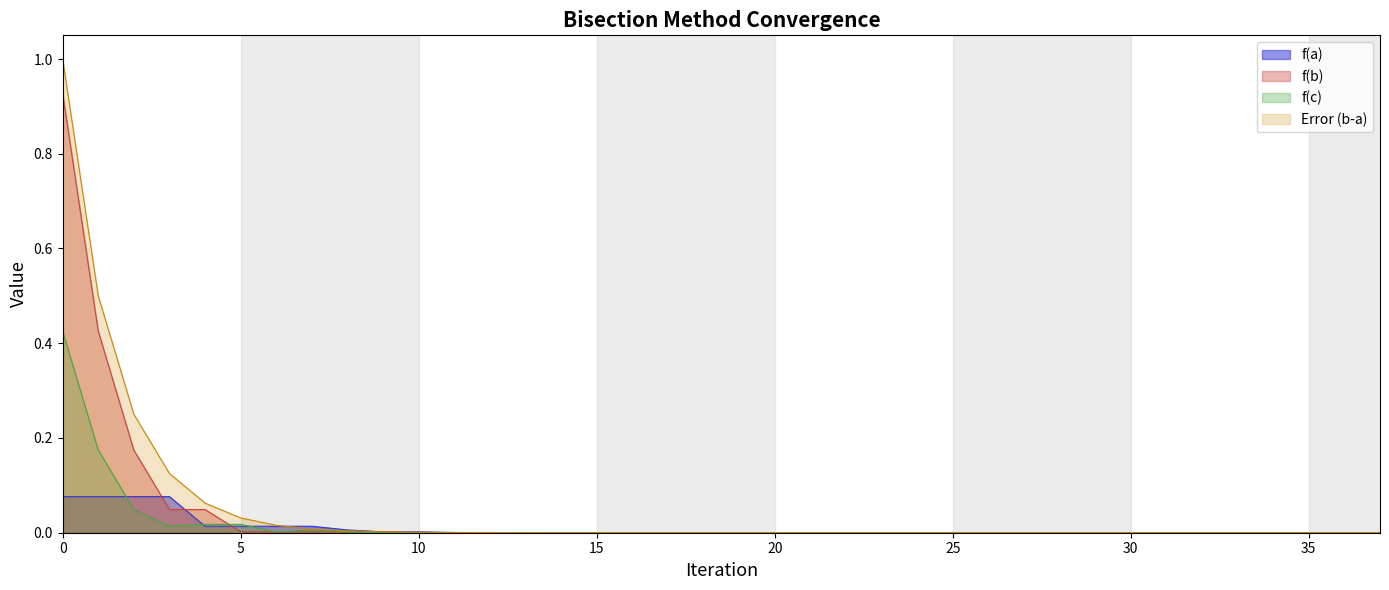

What is the approximate value of f(a) at 1?

0.1